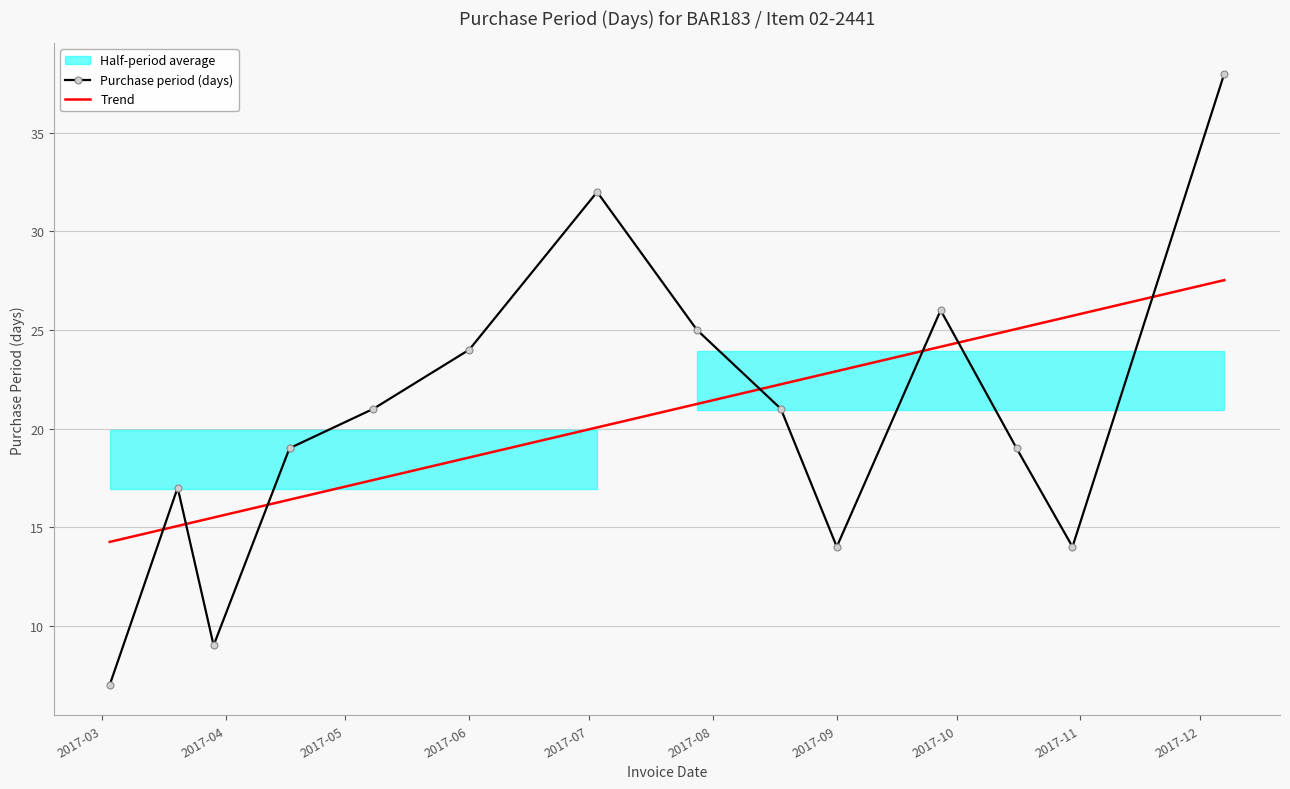

Does the chart have visible grid lines?

Yes